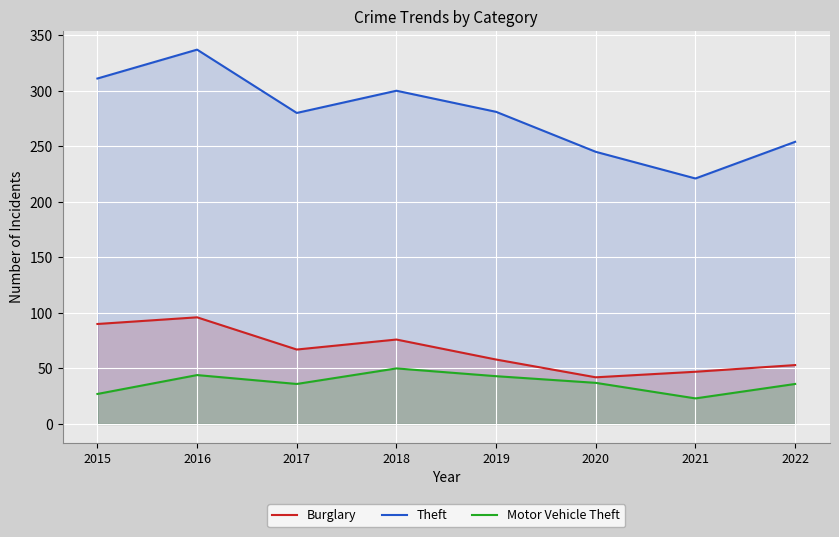

True or false: Theft and Burglary cross at least once.

False